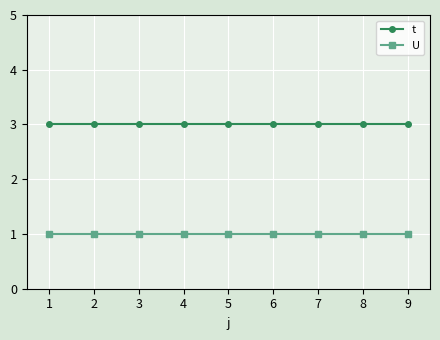

True or false: U and t cross at least once.

False